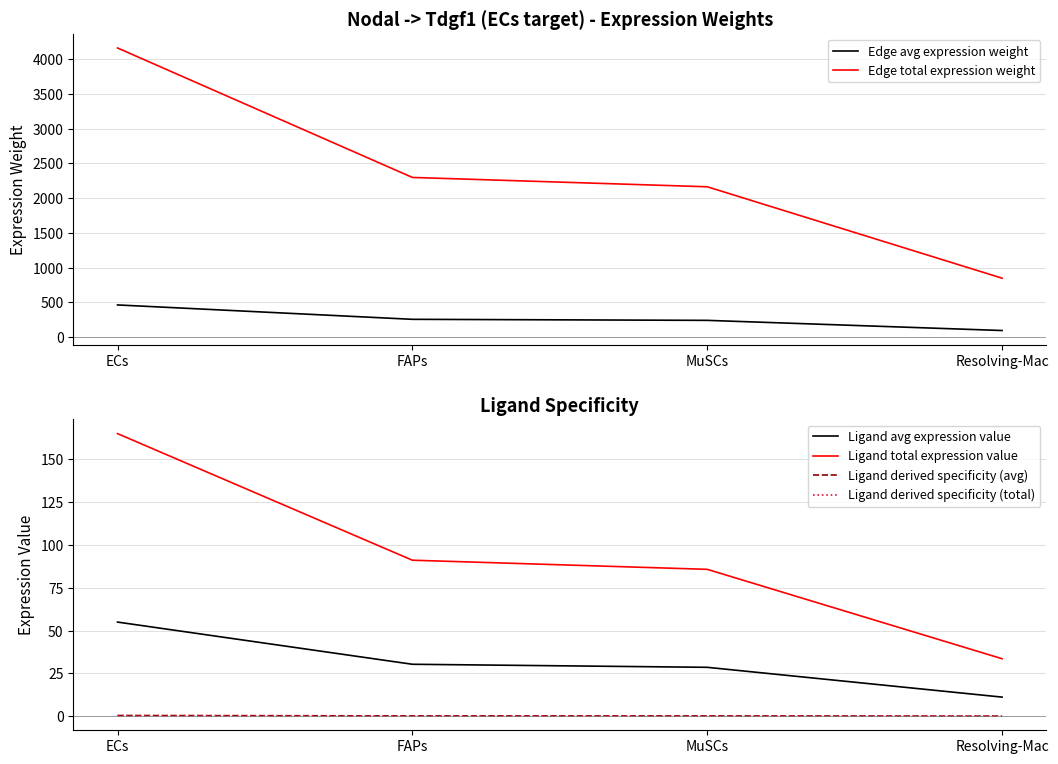

What is the label of the 2nd point from the left?

FAPs